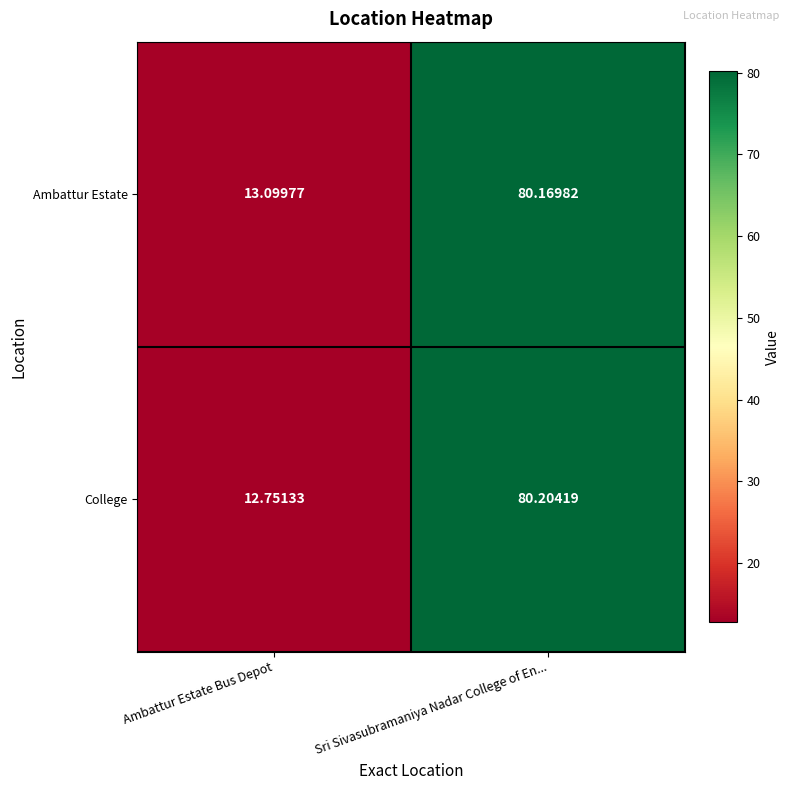

At which category is the sum across all series the highest?

Sri Sivasubramaniya Nadar College of En...